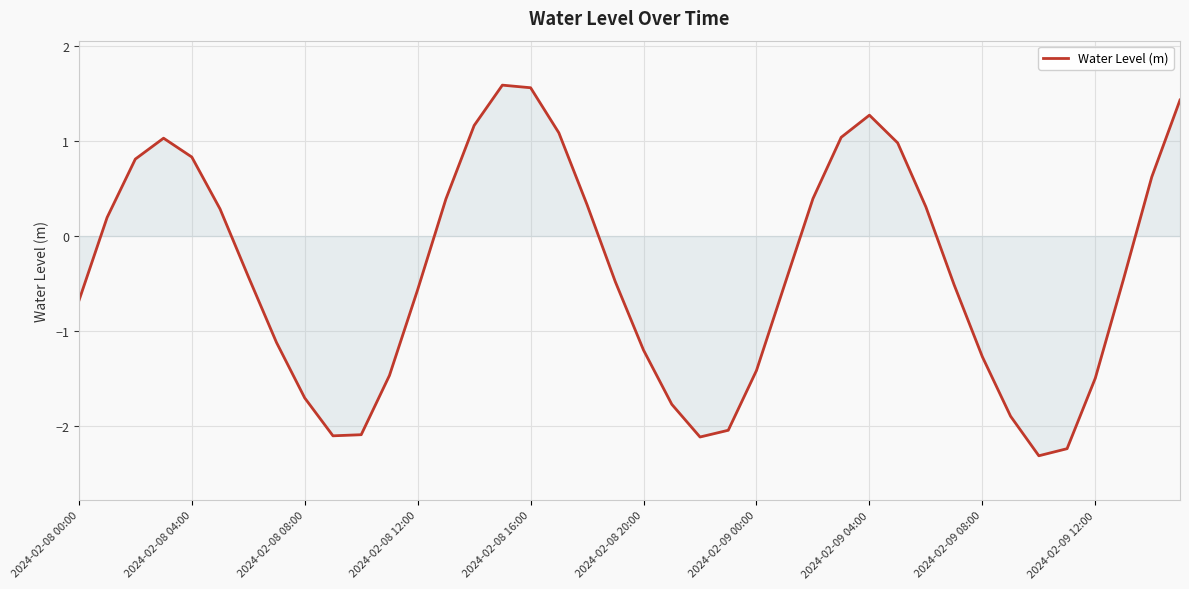

What is the difference between the maximum and minimum values?

3.9